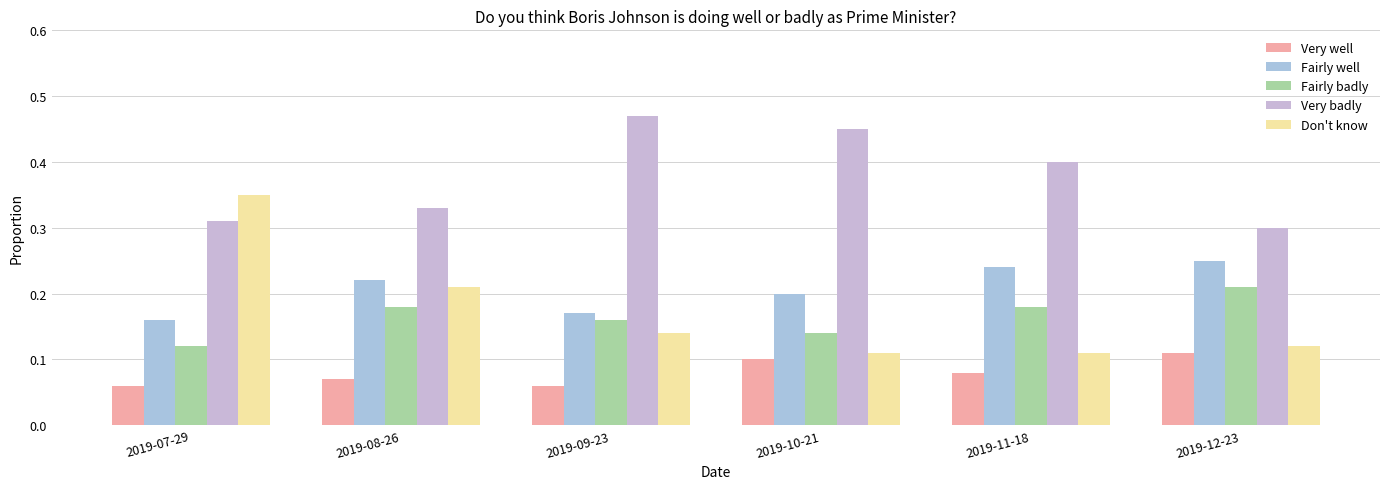

What is the total value across all series at 2019-08-26?

1.0